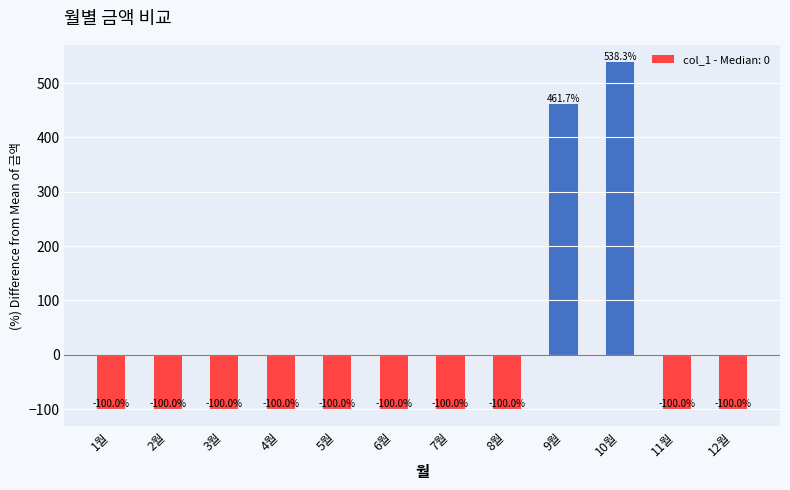

What is the value of the 10th bar from the left?

538.3